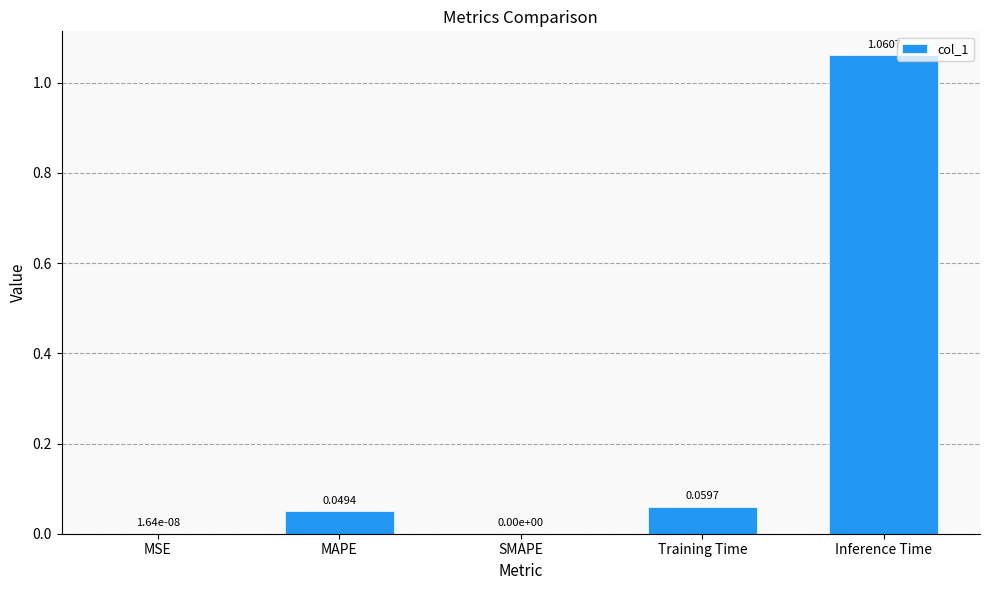

The chart shows a value of 0.0 at MAPE. True or false?

True